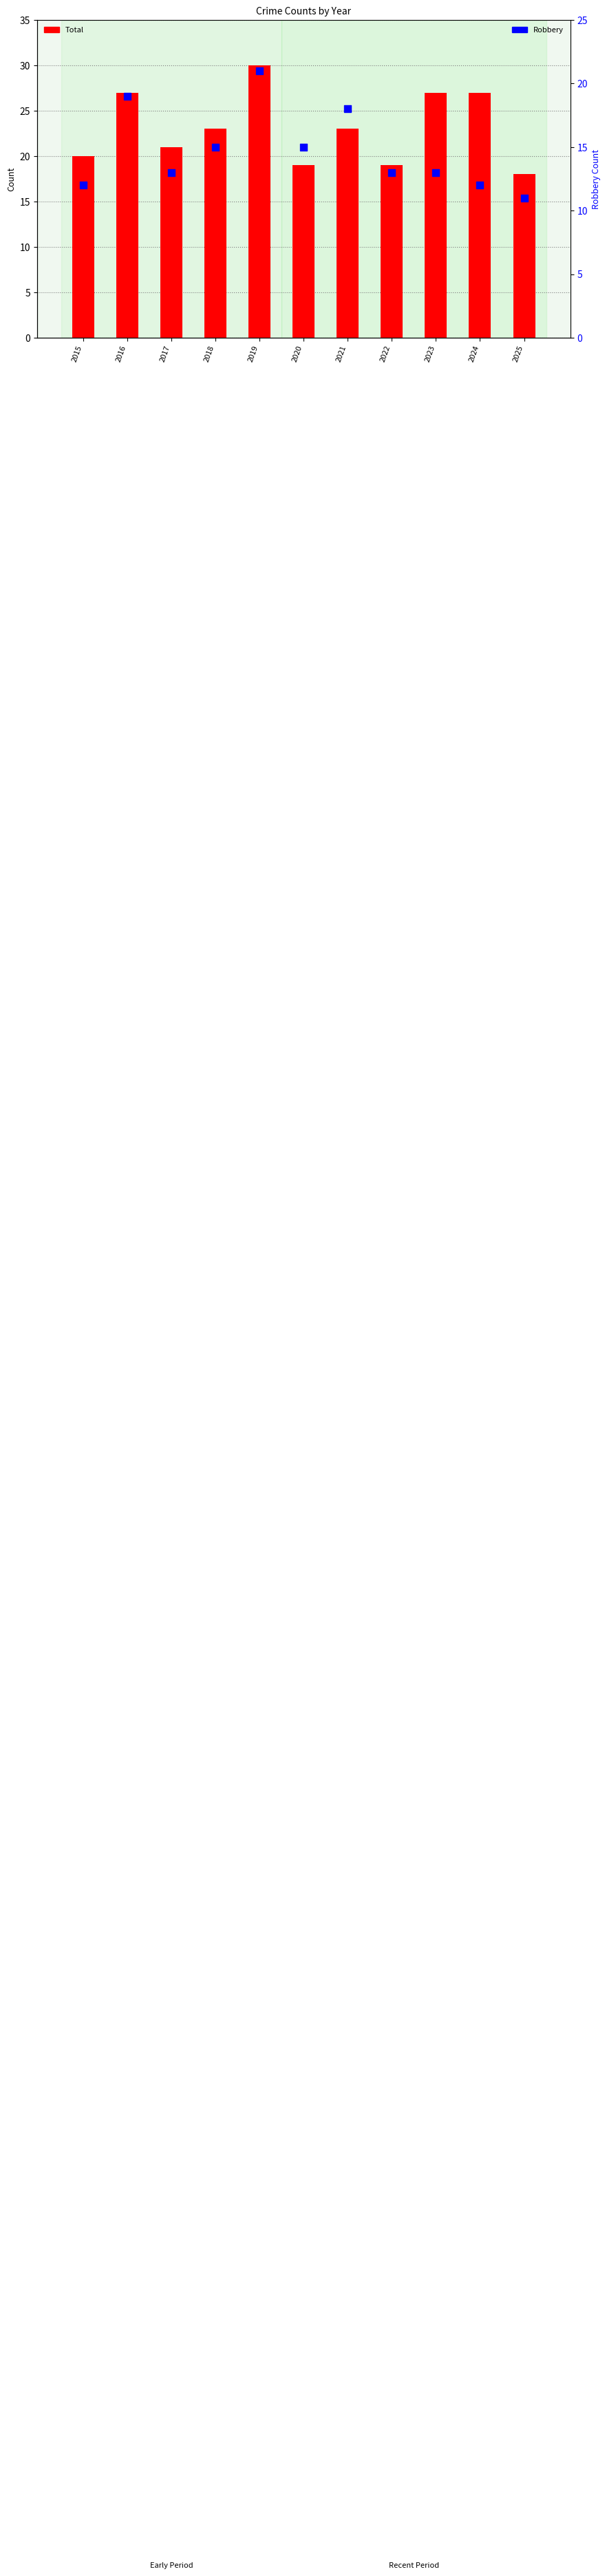

Which series has the widest spread of Y values?

Total